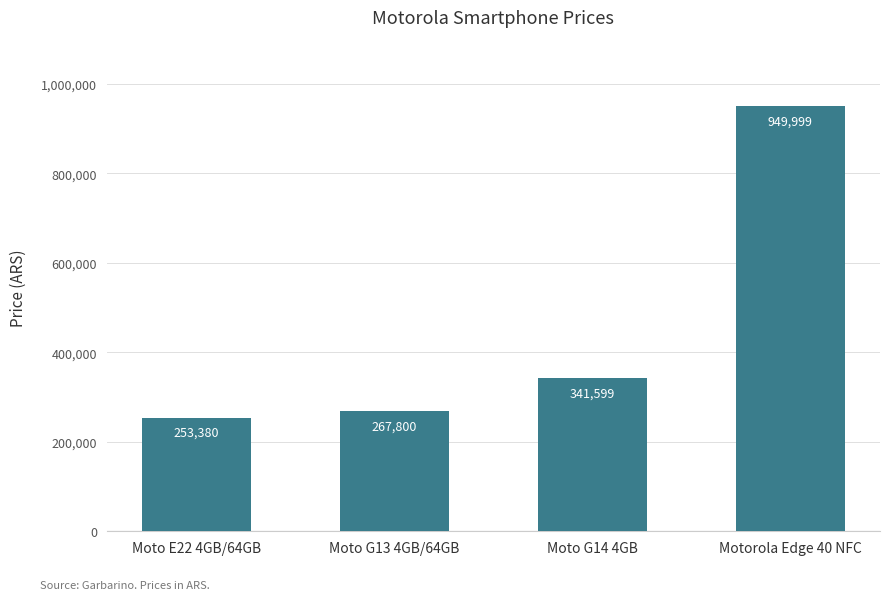

What is the smallest value displayed?

253380